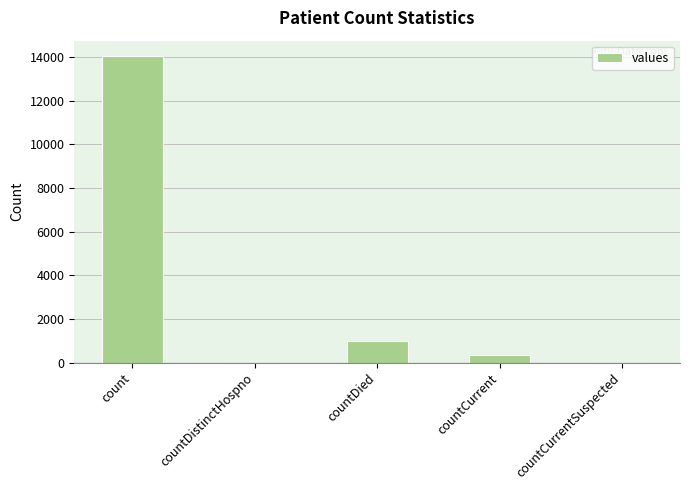

At which category does the chart reach its peak across all series?

count